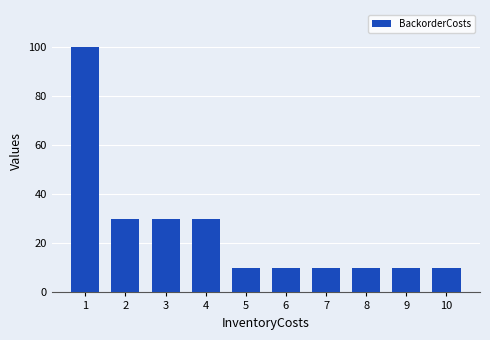

What is the maximum value shown in the chart?

100